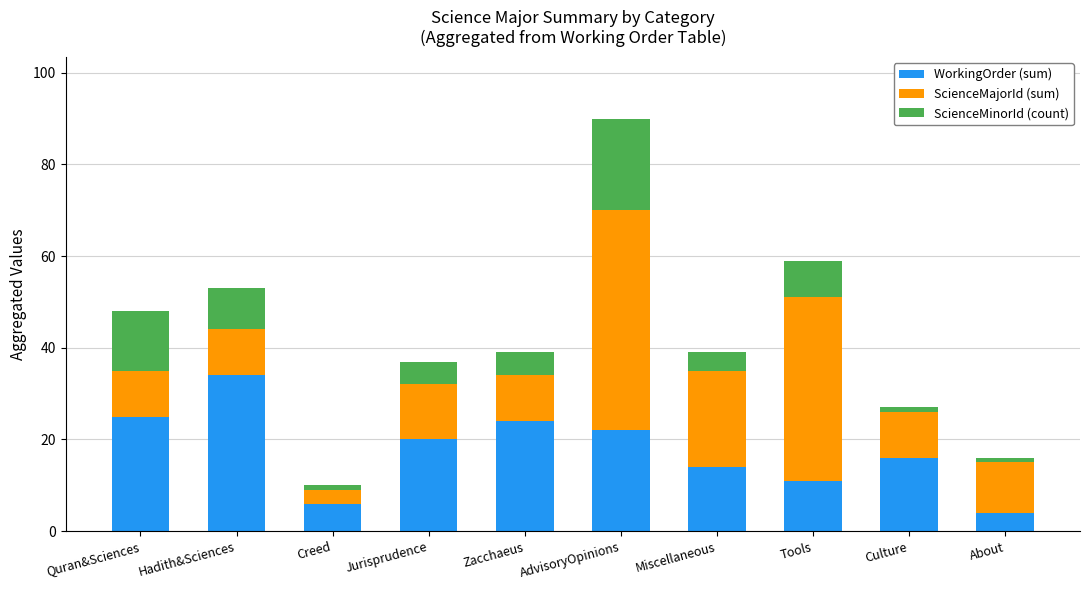

True or false: WorkingOrder (sum) has a value of 6 at Quran&Sciences.

False